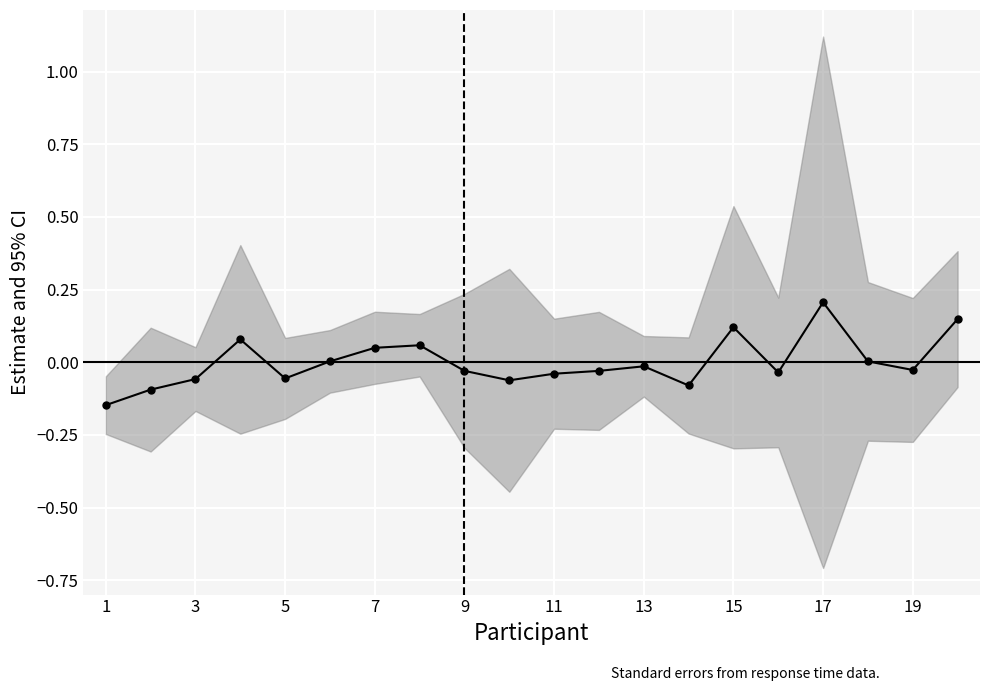

The value at 3 is -0.1. True or false?

True